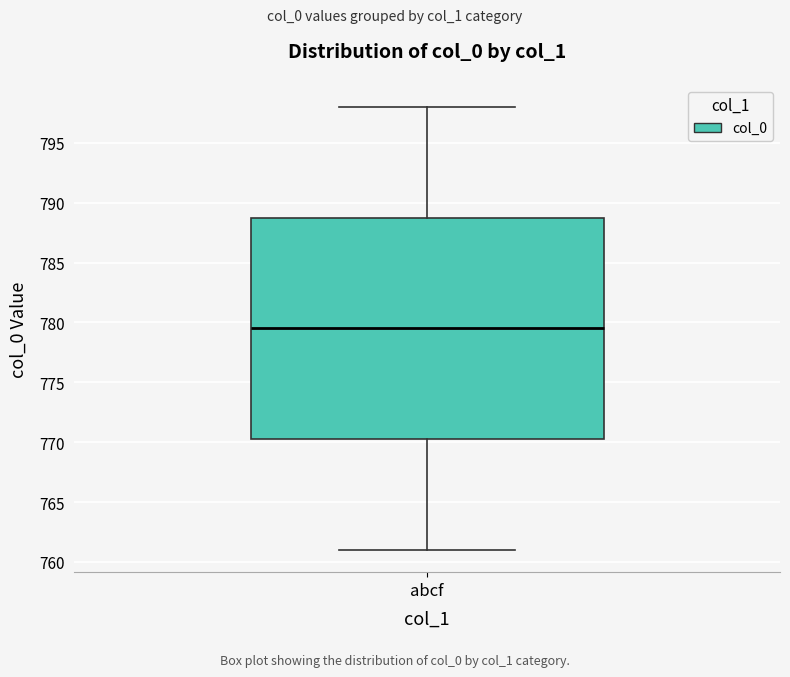

Read this box plot against the y-axis: the position of the median line, the range covered by the box, and the ends of both whiskers. The values are not printed on the chart, so give them approximately, as read against the axis.

median 779.5, box 770.5 to 789.0, whiskers 761.0 to 798.0